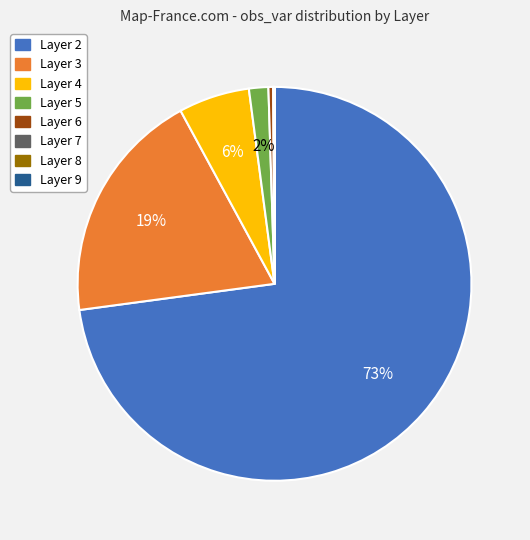

Is there a majority slice in this chart?

Yes